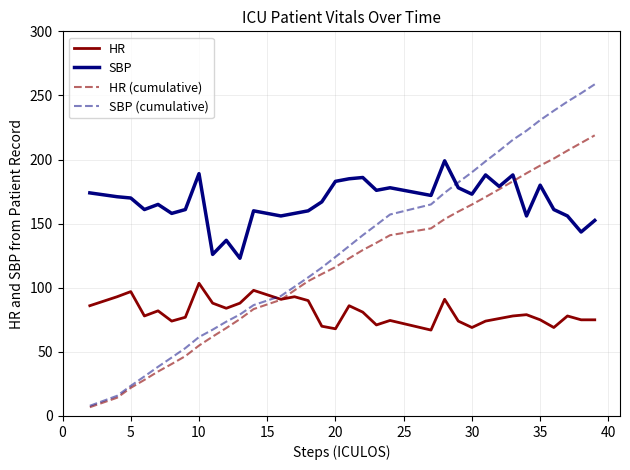

Which series ends up on top after the final intersection of HR and SBP (cumulative)?

SBP (cumulative)